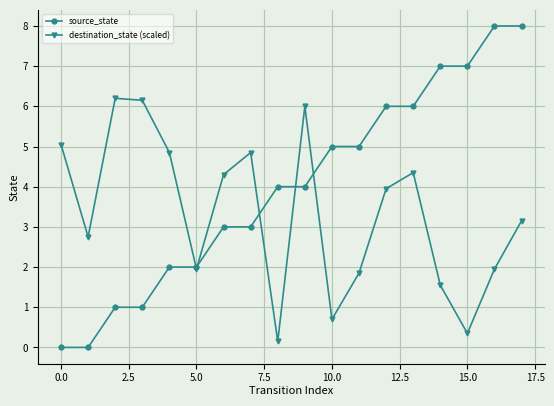

What is the value of the source_state point at the 8th from the left?

3.0